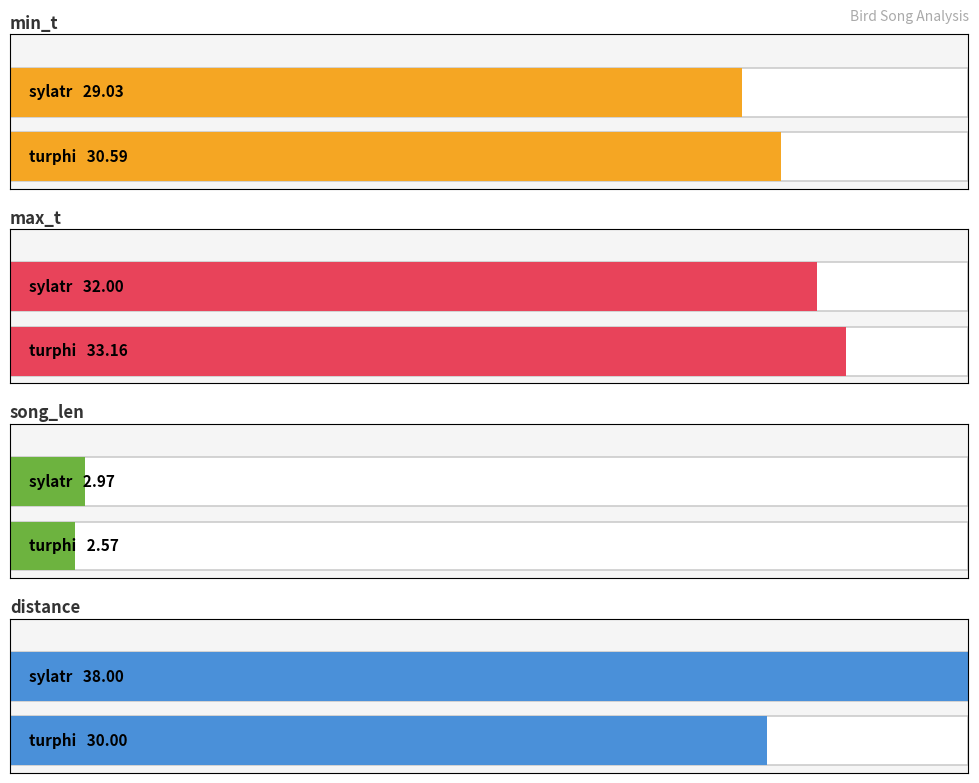

What are all the series names shown in the legend?

min_t, max_t, song_len, distance